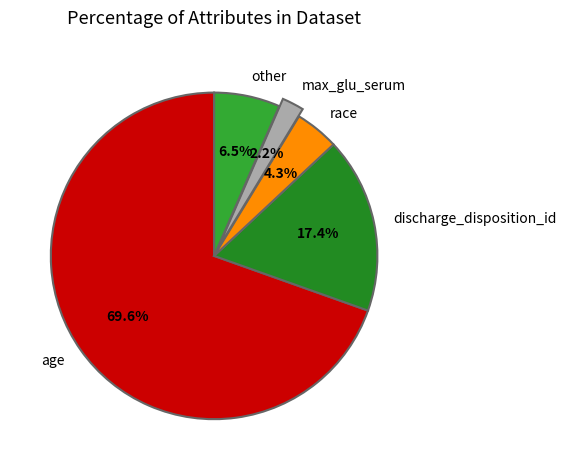

To the nearest percent, what portion does max_glu_serum represent?

2%